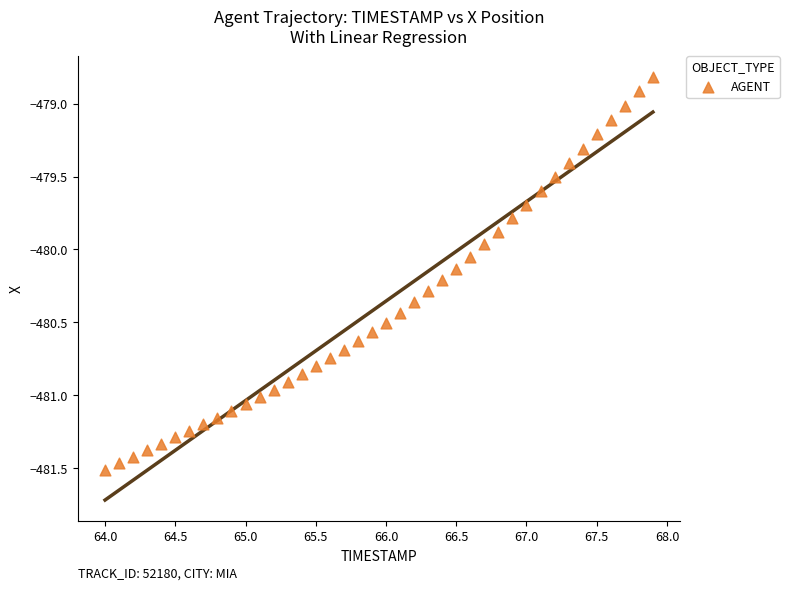

What is the range of X values (max minus min)?

3.9